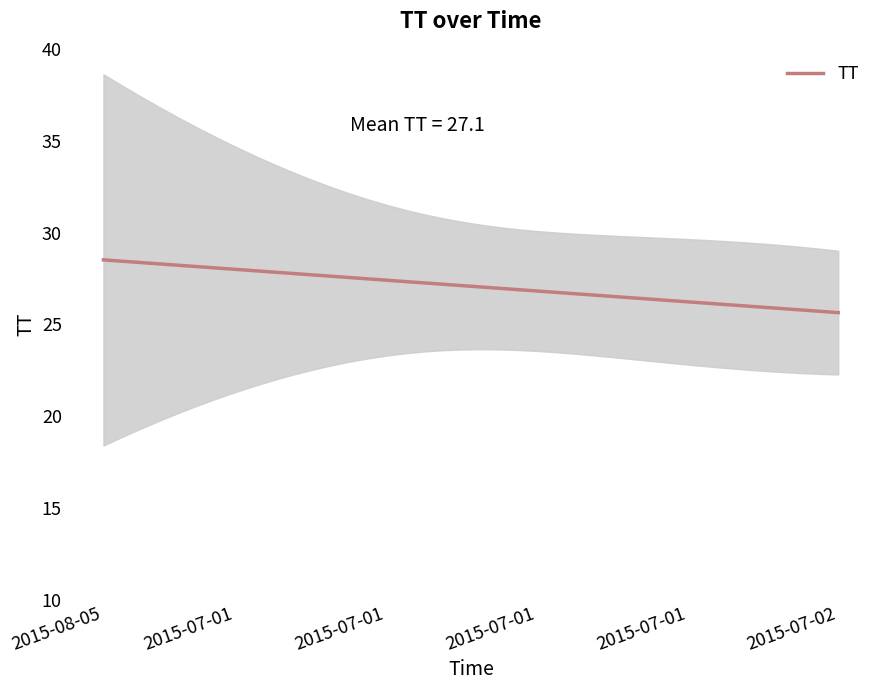

How many data points are less than 27?

19